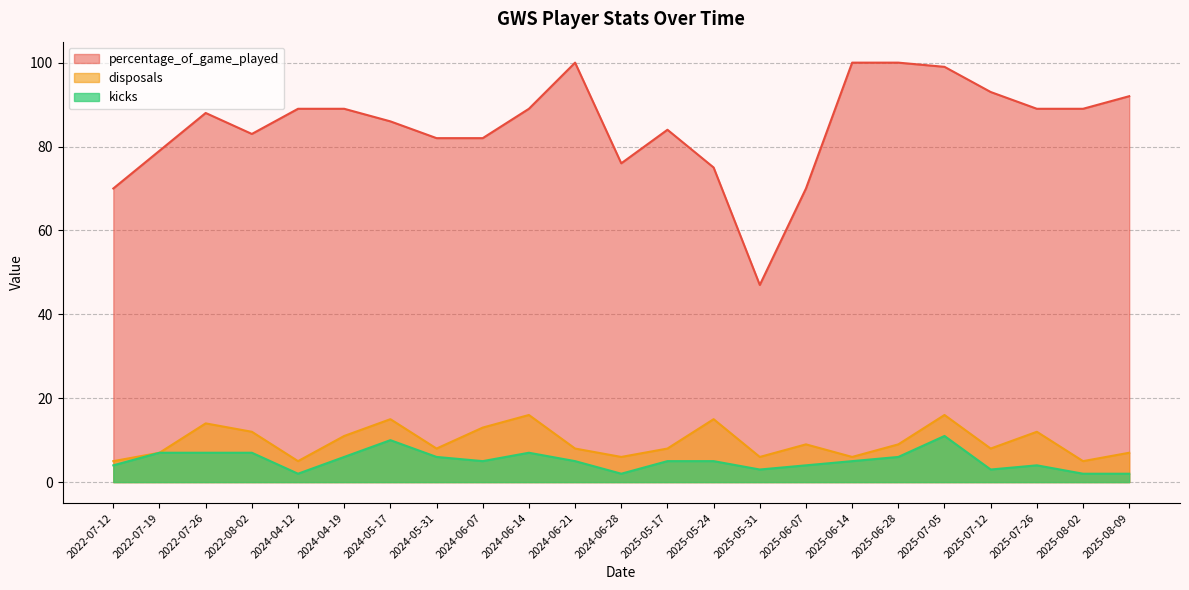

Which has a higher value, 2024-04-19 or 2024-04-12?

2024-04-19